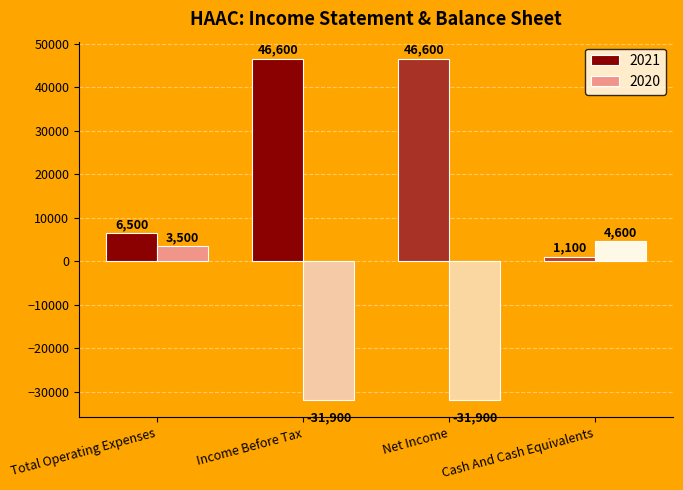

What is the maximum value shown in the chart?

46600